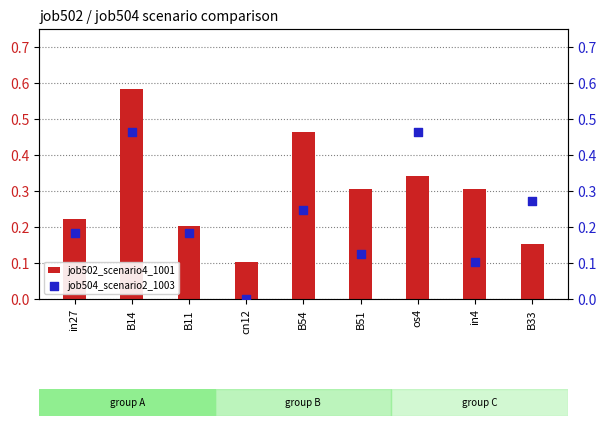

What are all the series names shown in the legend?

job502_scenario4_1001, job504_scenario2_1003